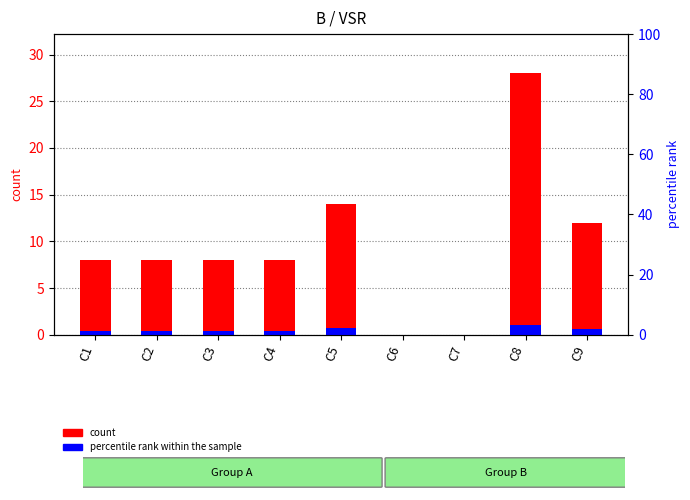

What is the highest value of the count series?

28.0